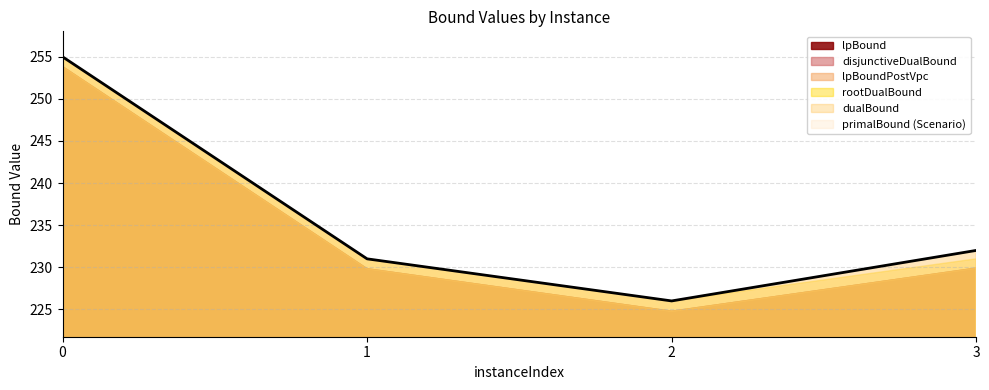

True or false: rootDualBound and lpBoundPostVpc cross at least once.

False